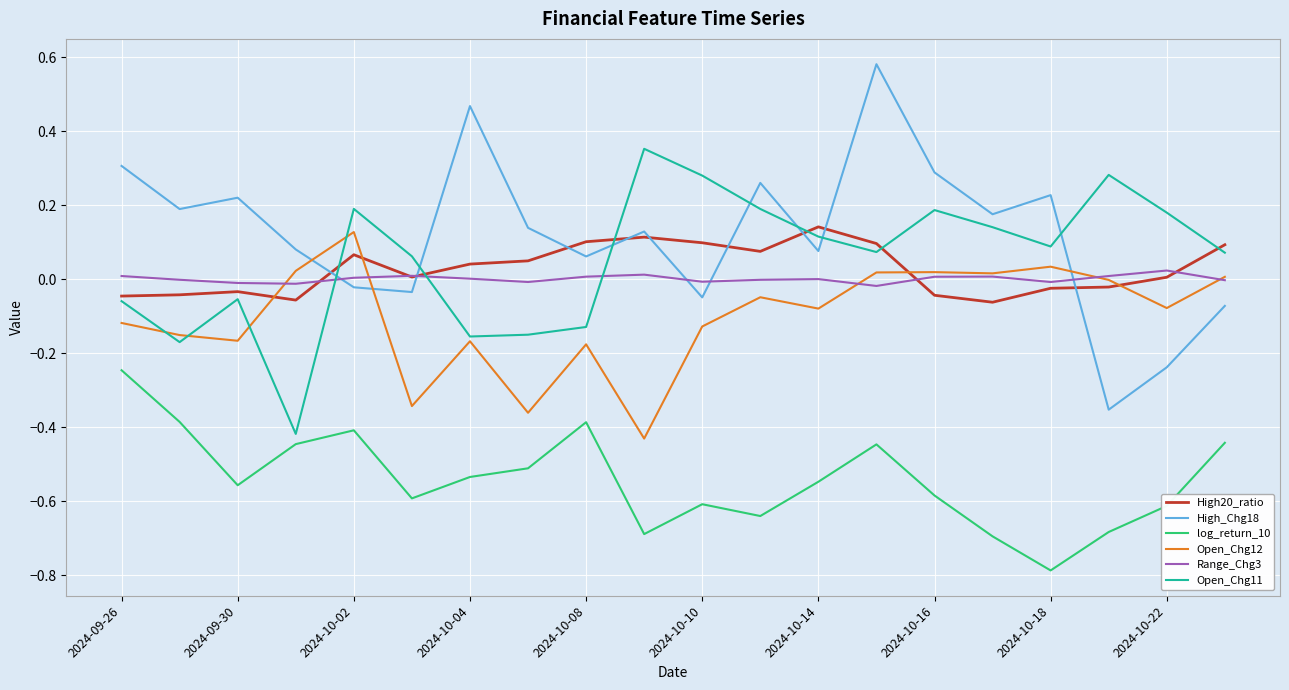

True or false: log_return_10 and Open_Chg11 cross at least once.

False